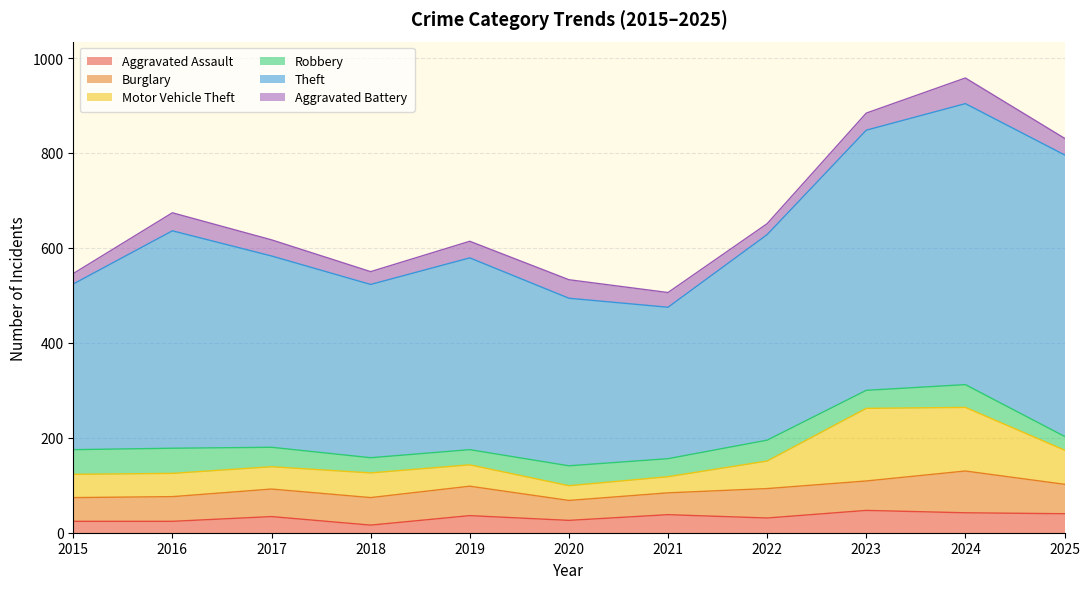

True or false: Aggravated Battery and Theft intersect in this chart.

False